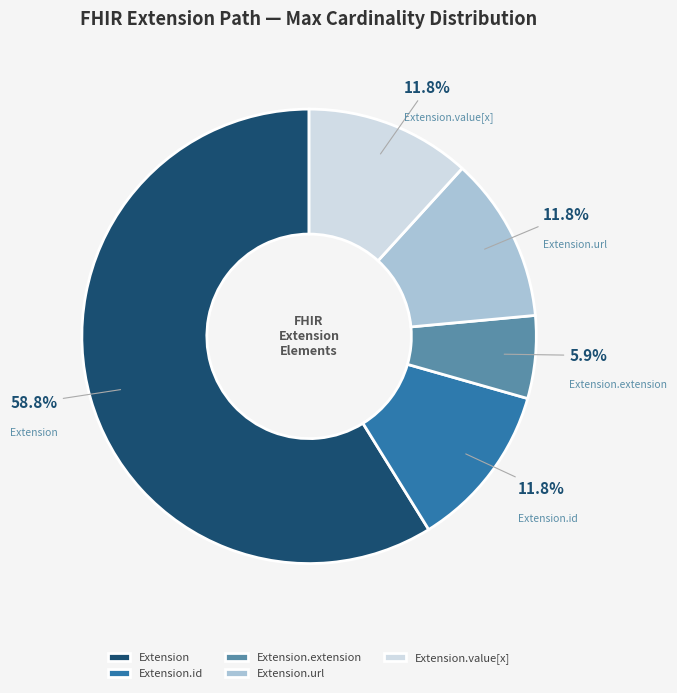

To the nearest percent, what percentage of the pie is Extension.url?

12%